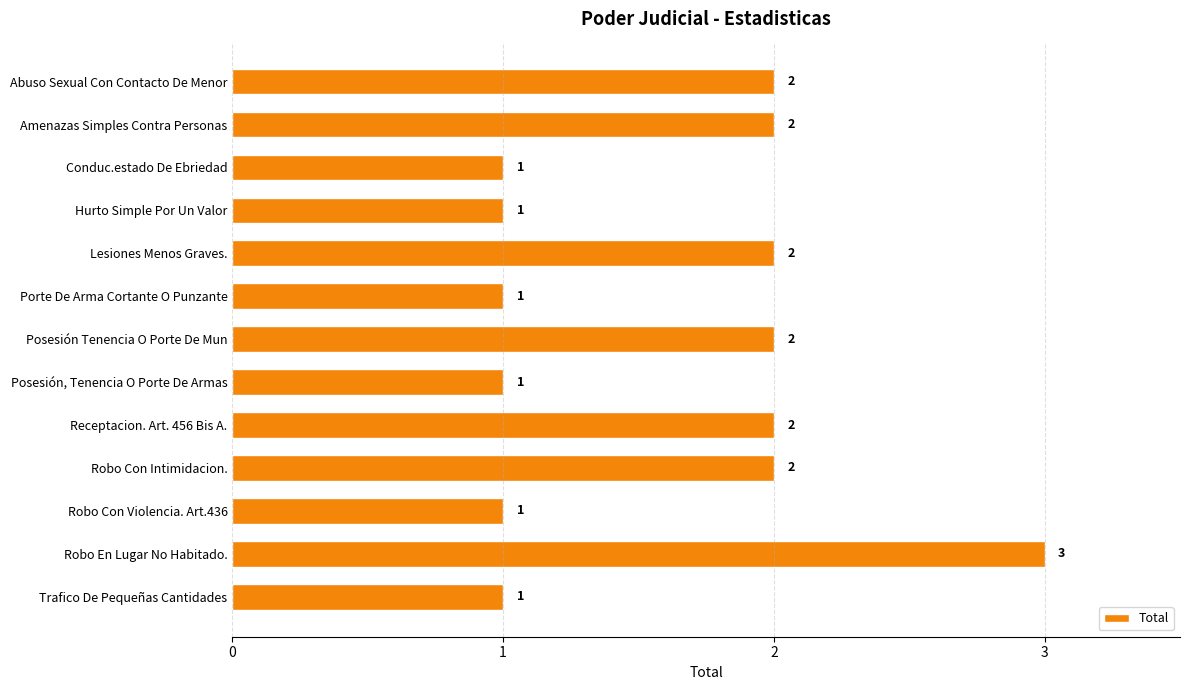

What is the value of the 10th bar from the top?

2